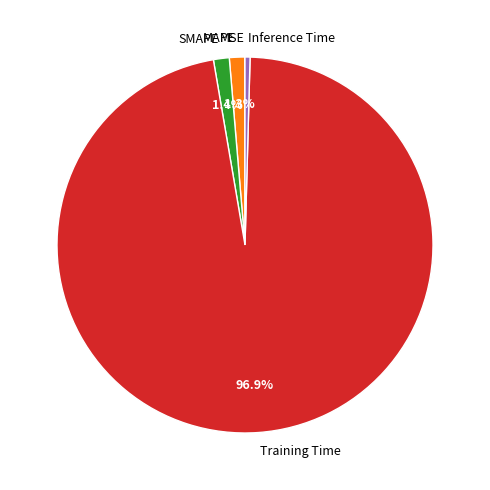

Which slice is the largest?

Training Time